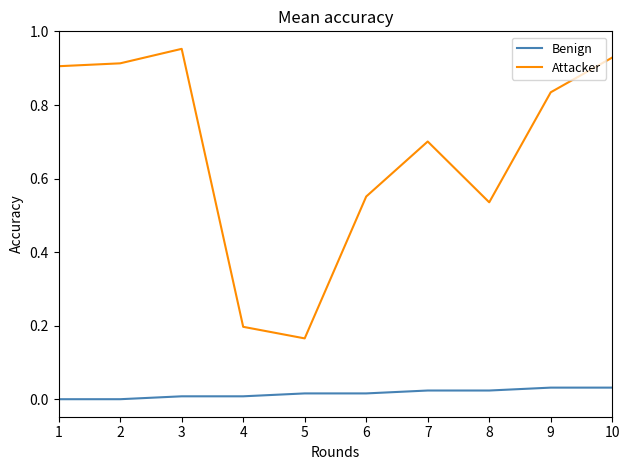

Where is Attacker nearest to the value 0?

5